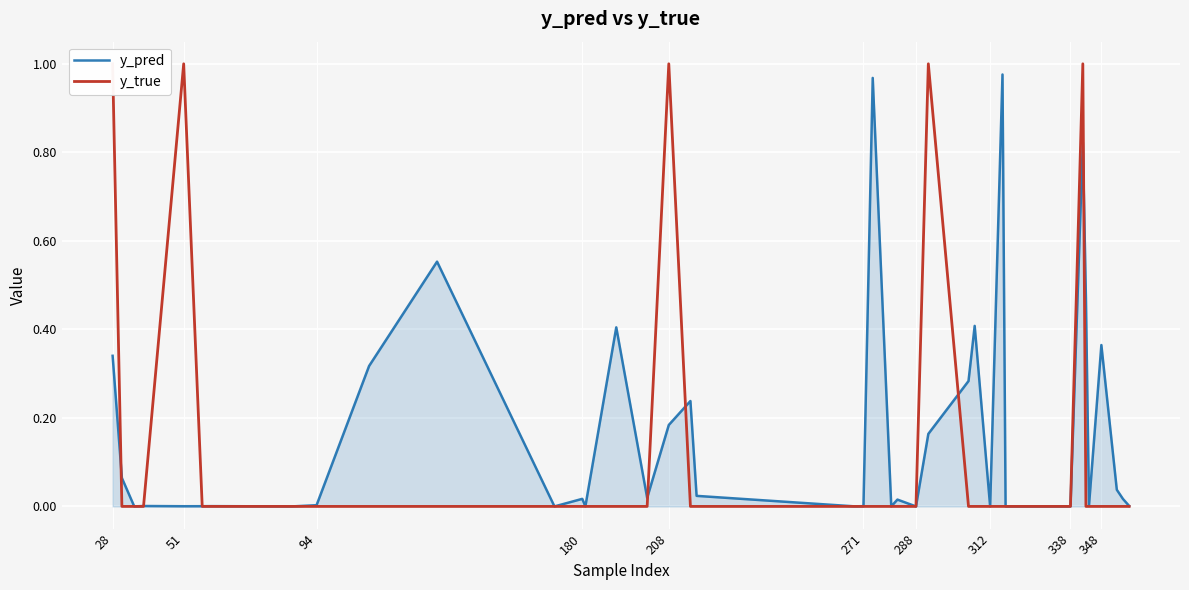

At how many categories does at least one series exceed 0?

40